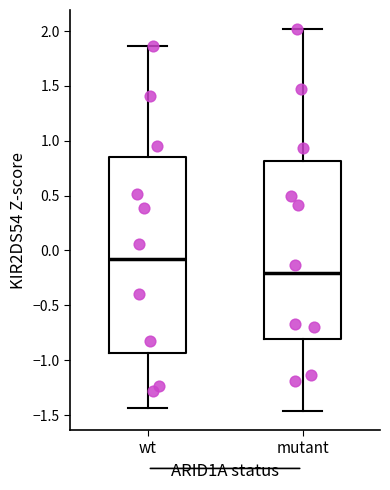

Reading left to right, read every box against the y-axis: the position of its median line, the range the box covers, and the ends of its whiskers. The values are not printed on the chart, so give them approximately, as read against the axis.

wt: median -0.10, box -0.95 to 0.85, whiskers -1.45 to 1.85
mutant: median -0.20, box -0.80 to 0.80, whiskers -1.45 to 2.00